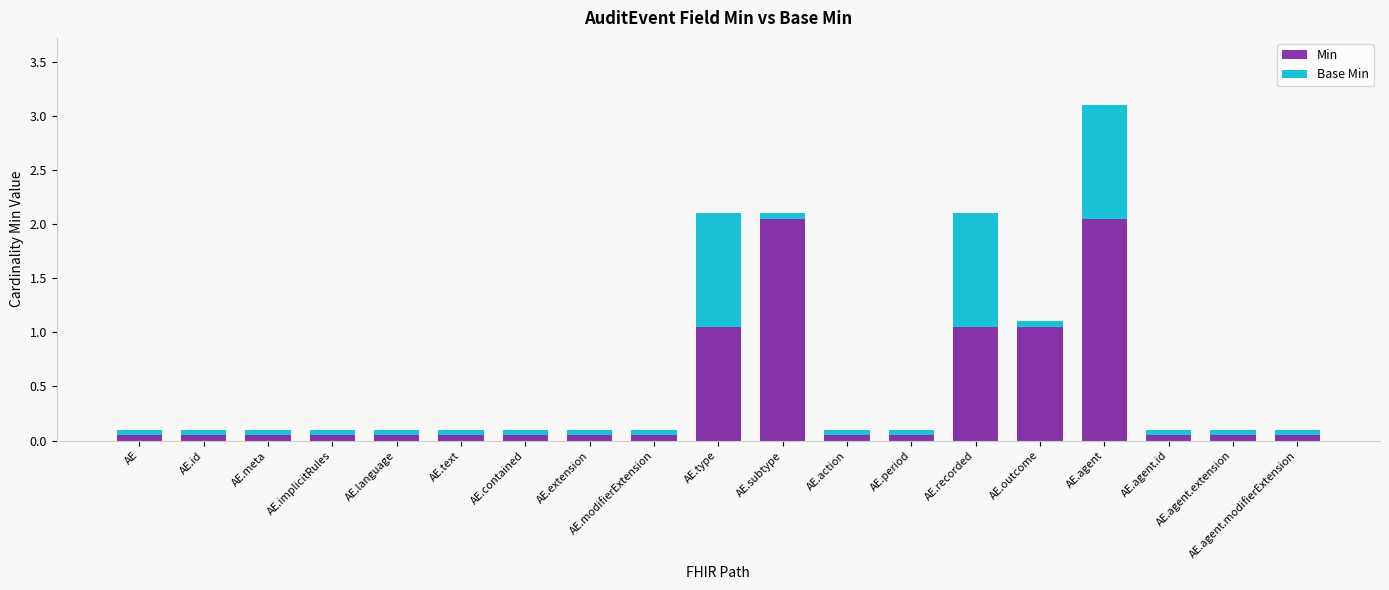

What is the sum of all Min values?

8.0